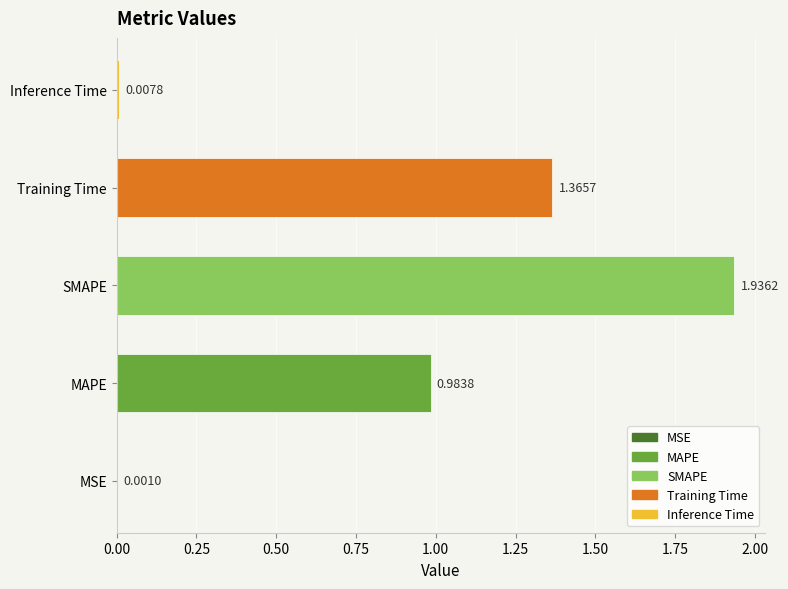

What is the sum of all values?

4.3